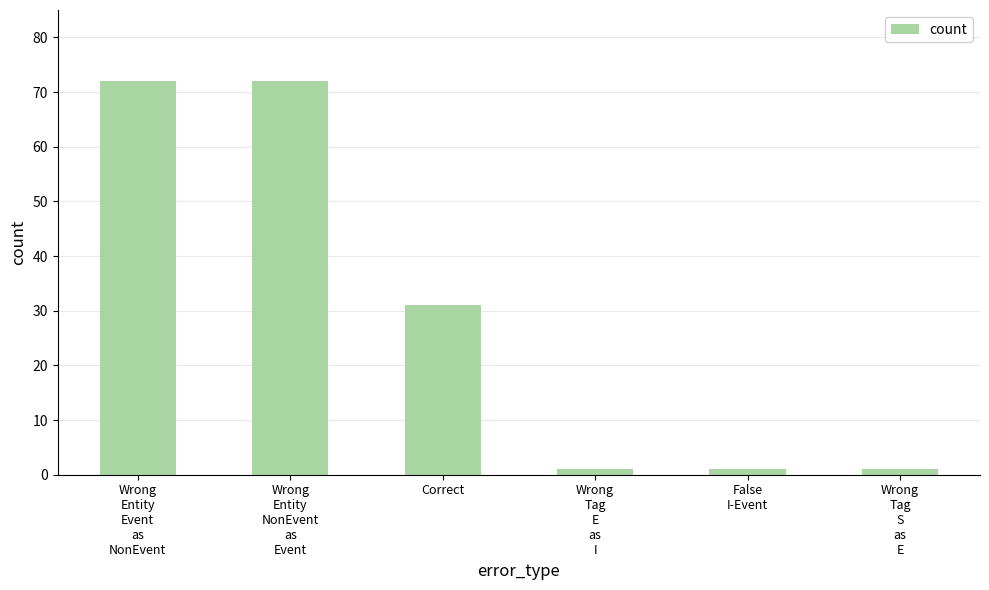

True or false: the data shows 31 at Correct.

True